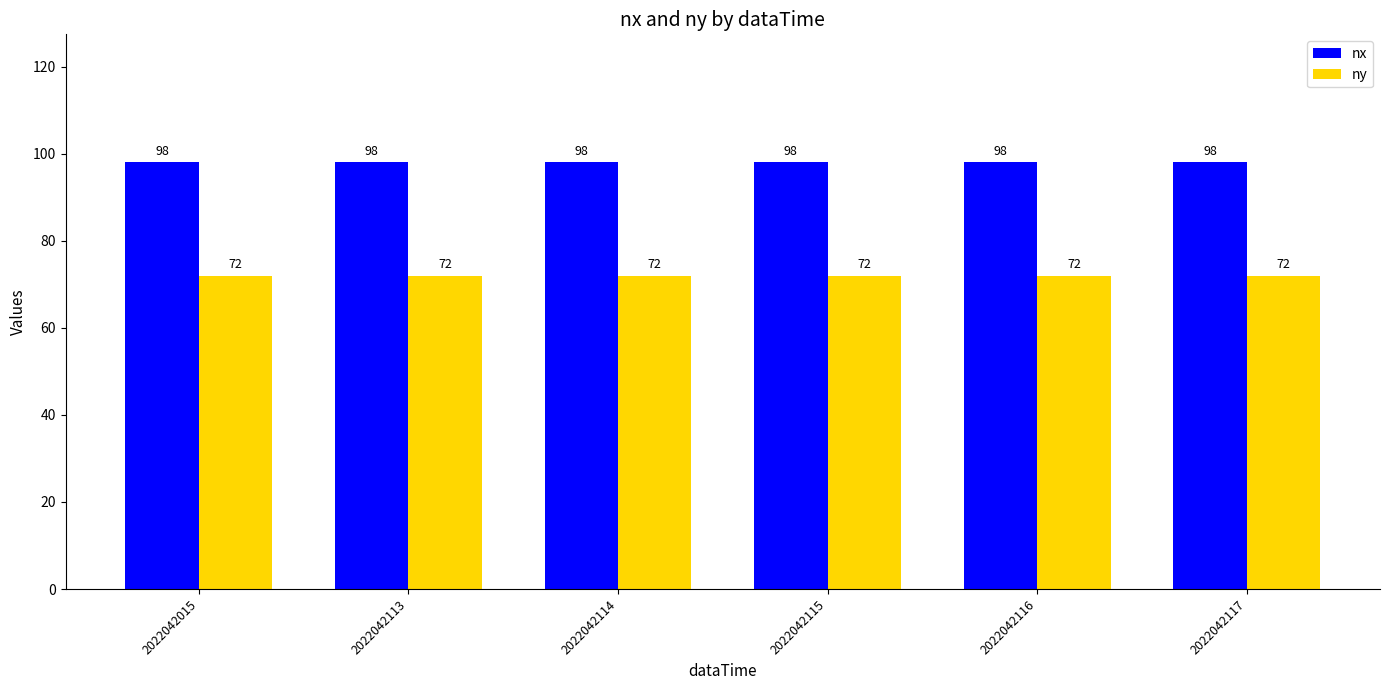

How many groups of bars are there?

6